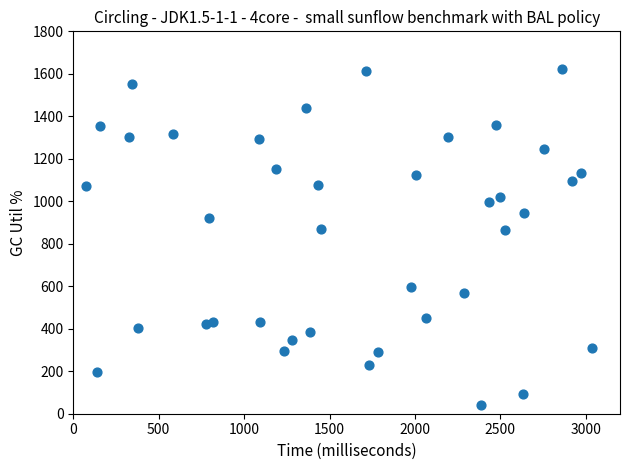

What is the range of X values (max minus min)?

2965